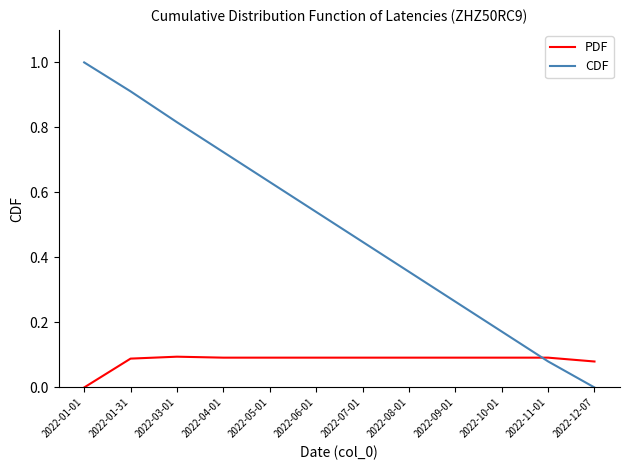

What is the difference between the maximum and minimum values in the CDF series?

1.0